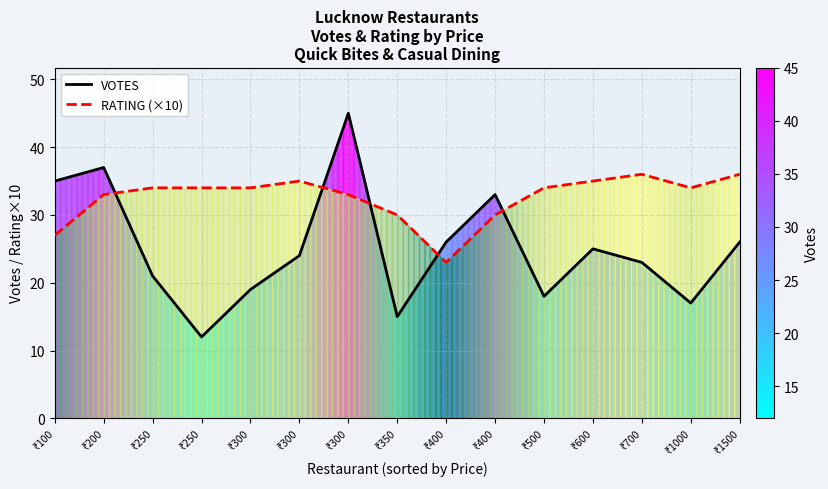

At how many categories does at least one series exceed 30?

13